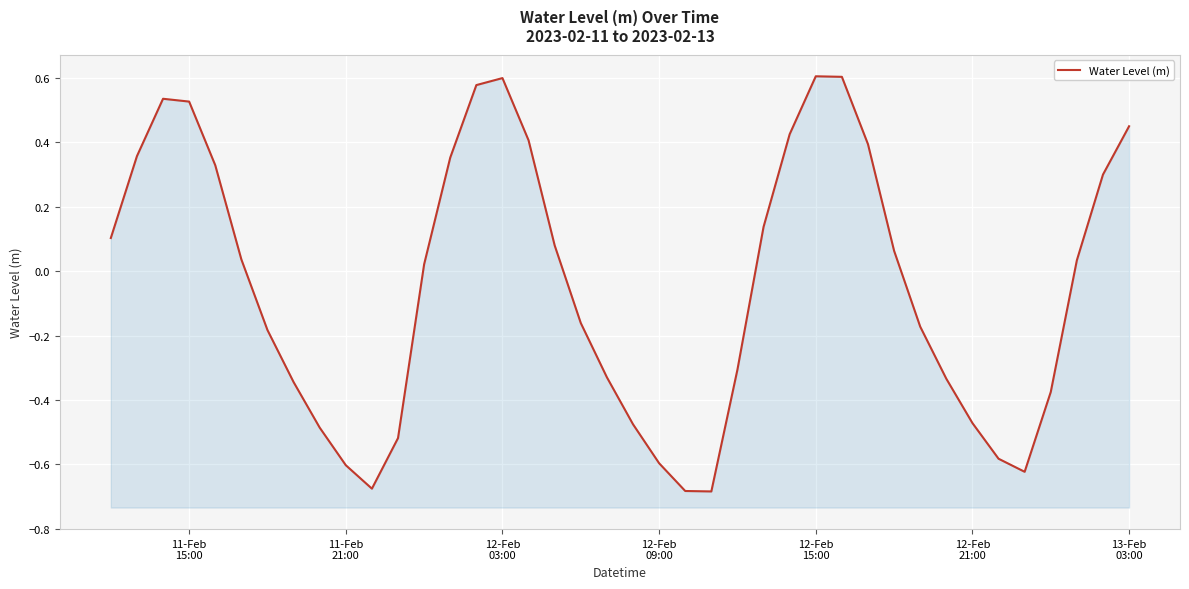

Does the chart display data point markers on the line(s)?

No